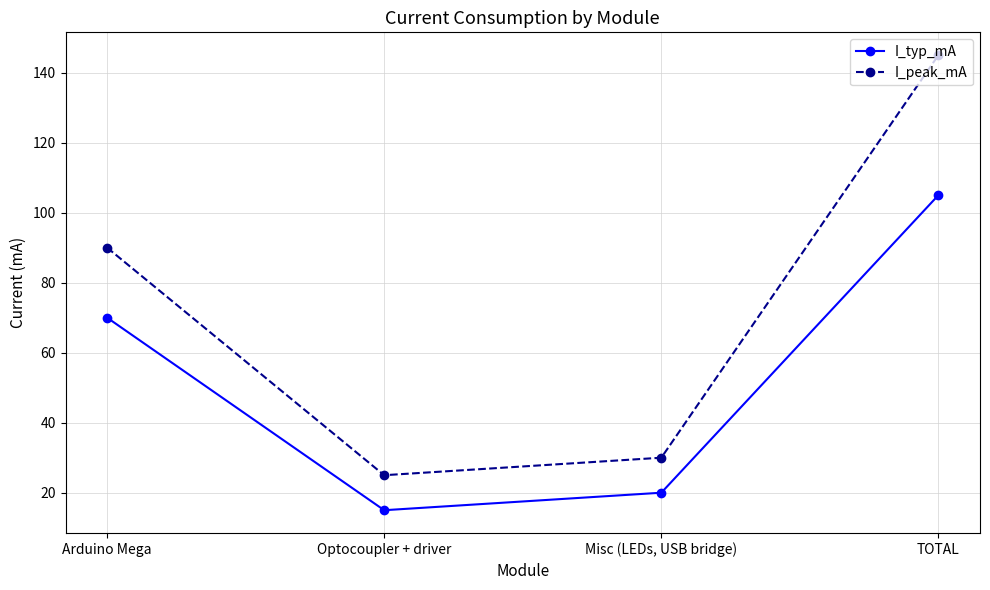

What is the value of the I_peak_mA point at the 2nd from the left?

25